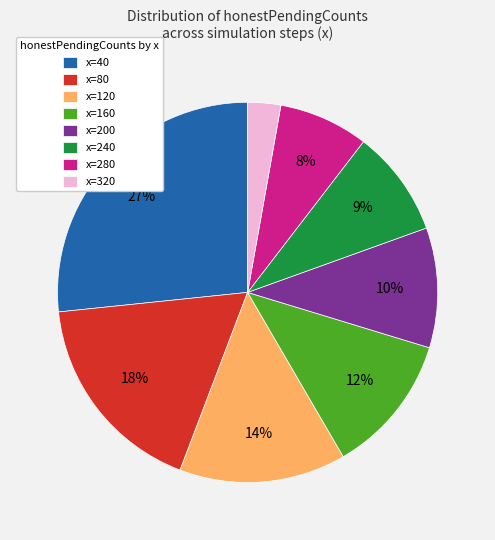

Do x=240 and x=160 together represent more than half of the pie?

No